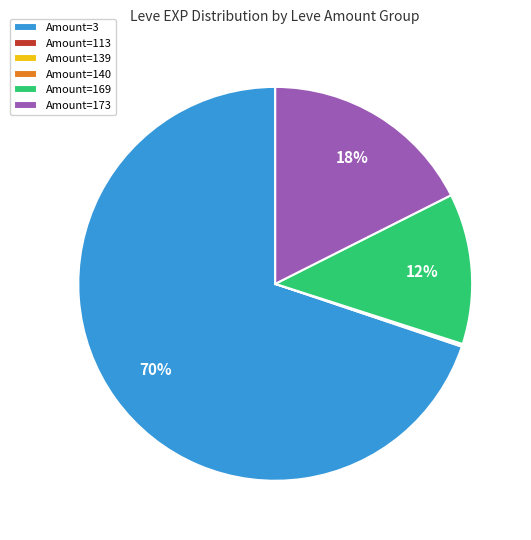

The Amount=3 slice represents 70% of the pie. True or false?

True